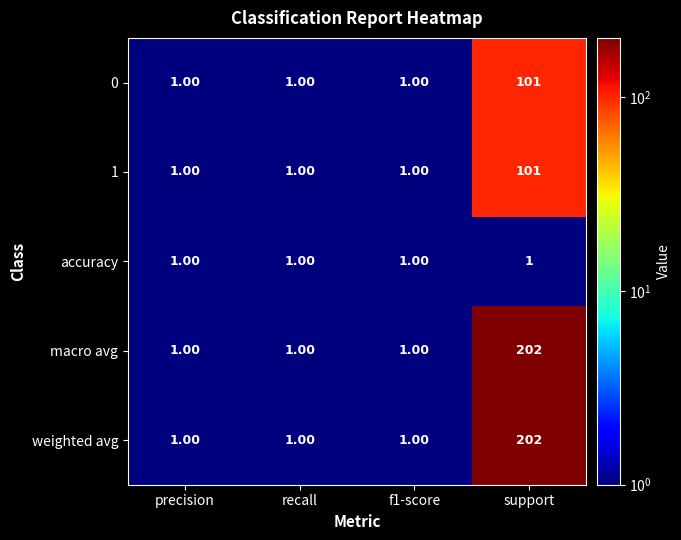

At how many categories does at least one series exceed 199?

1